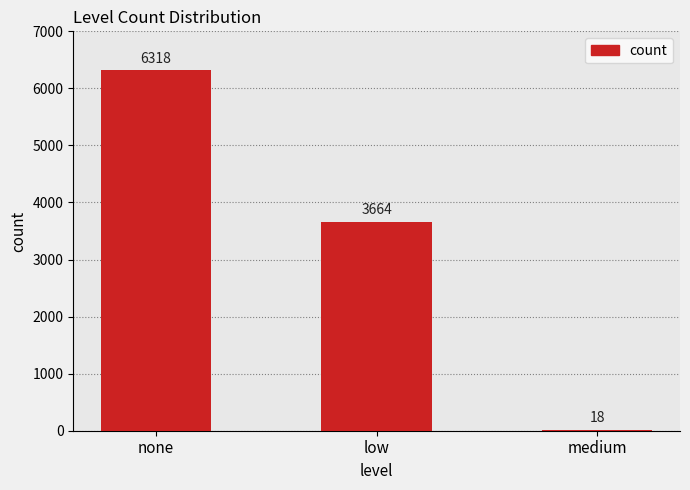

What is the sum of all values?

10000